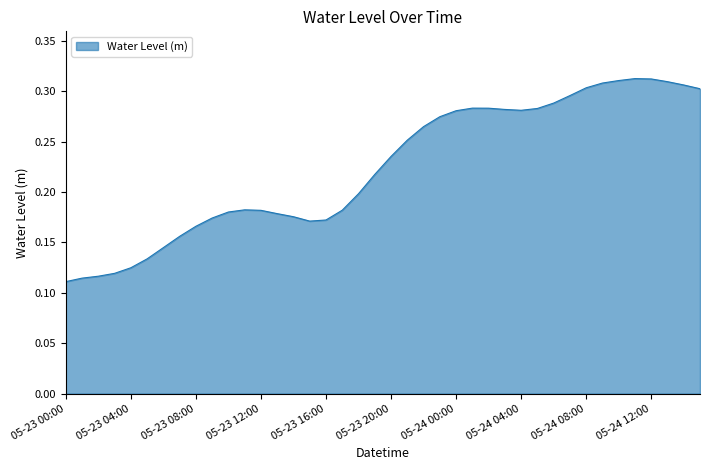

True or false: the data has more than 2 interior local peaks.

True